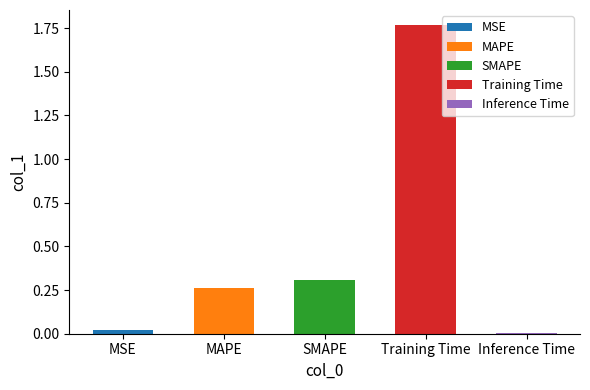

Is it true that the value at MSE is 0.0?

True